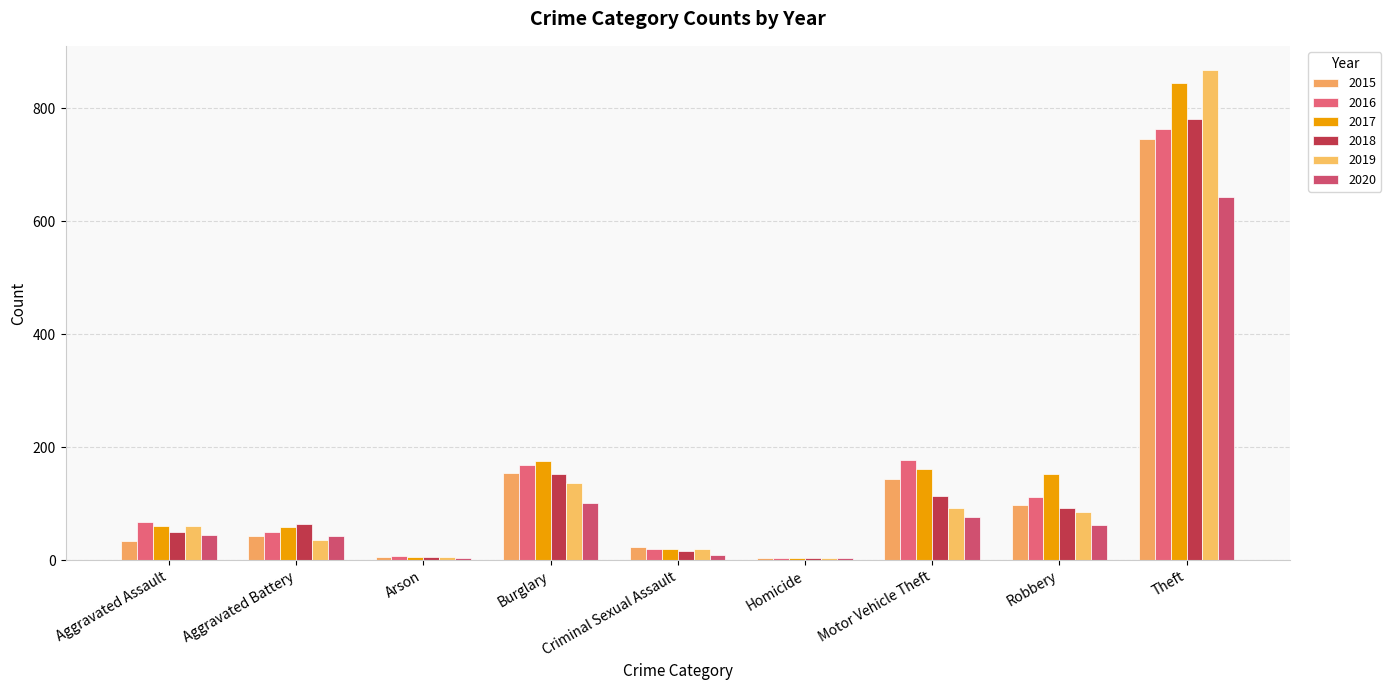

Which series changed the most between Burglary and Homicide?

2017